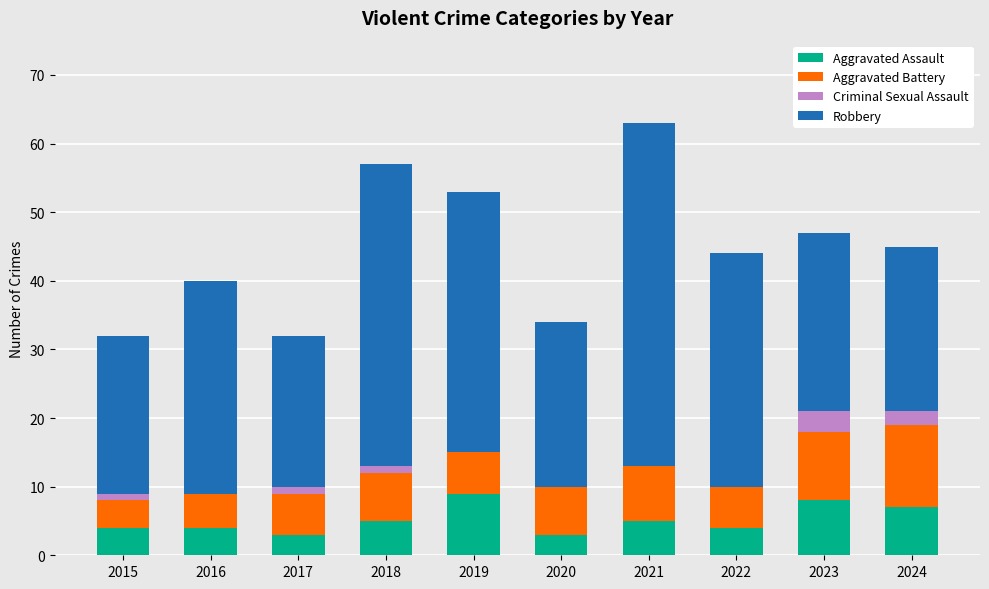

What is the total value across all series at 2021?

63